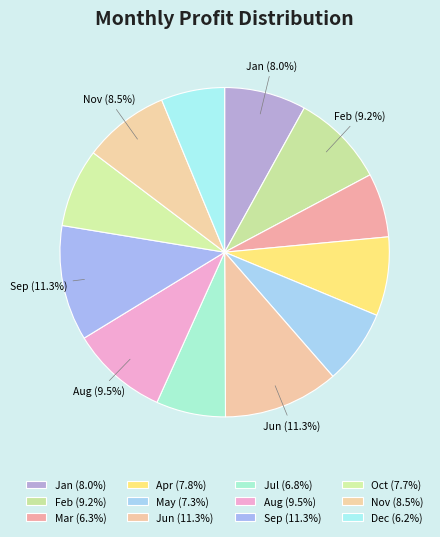

Which category has the smallest portion of the pie?

Dec